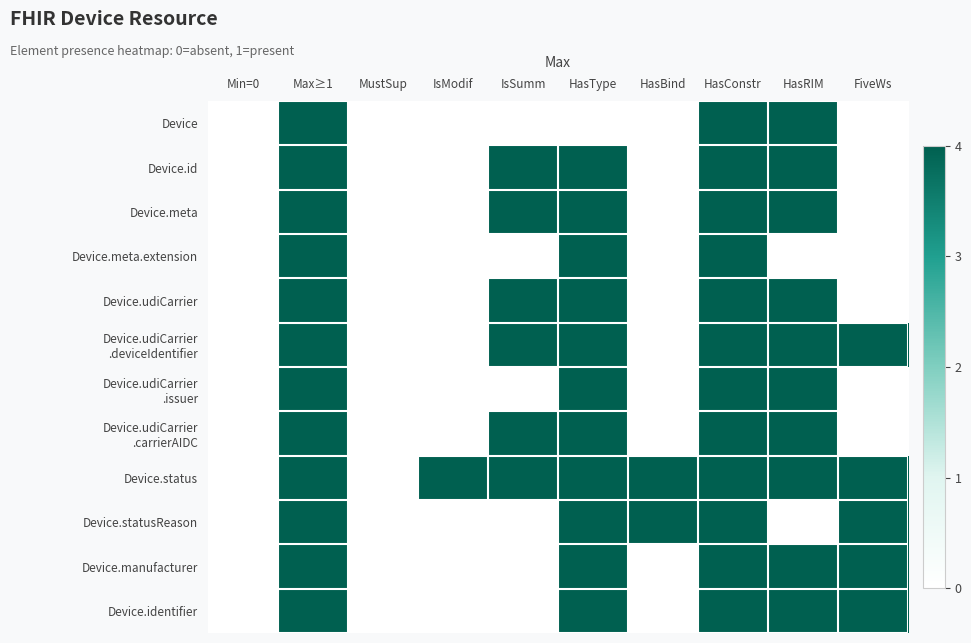

At how many categories does at least one series exceed 0?

8